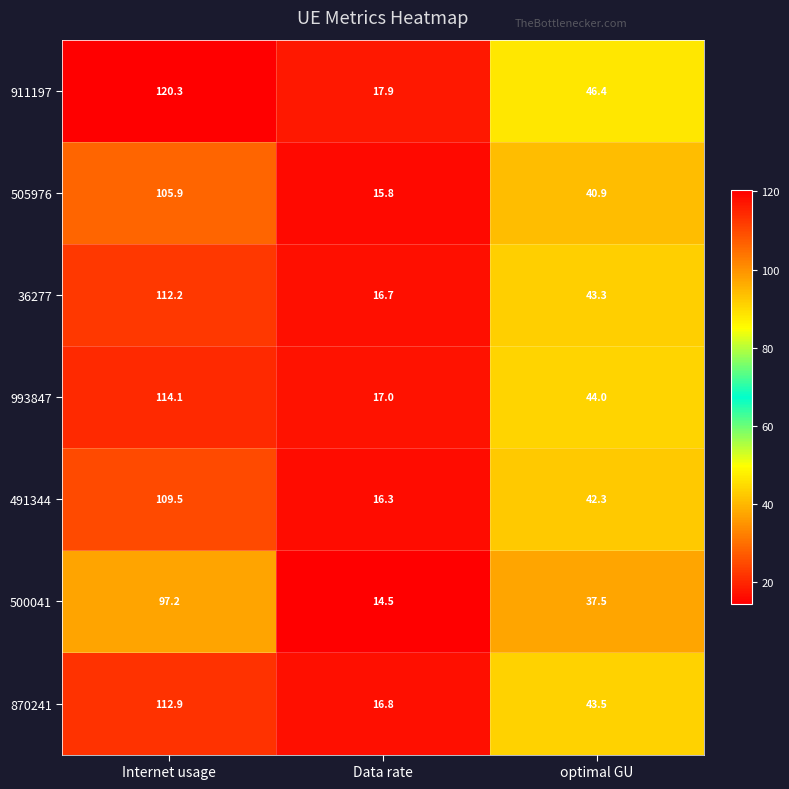

Reading left to right, transcribe all the data shown in this chart.

911197: Internet usage=120.3	Data rate=17.9	optimal GU=46.4
505976: Internet usage=105.9	Data rate=15.8	optimal GU=40.9
36277: Internet usage=112.2	Data rate=16.7	optimal GU=43.3
993847: Internet usage=114.1	Data rate=17.0	optimal GU=44.0
491344: Internet usage=109.5	Data rate=16.3	optimal GU=42.3
500041: Internet usage=97.2	Data rate=14.5	optimal GU=37.5
870241: Internet usage=112.9	Data rate=16.8	optimal GU=43.5